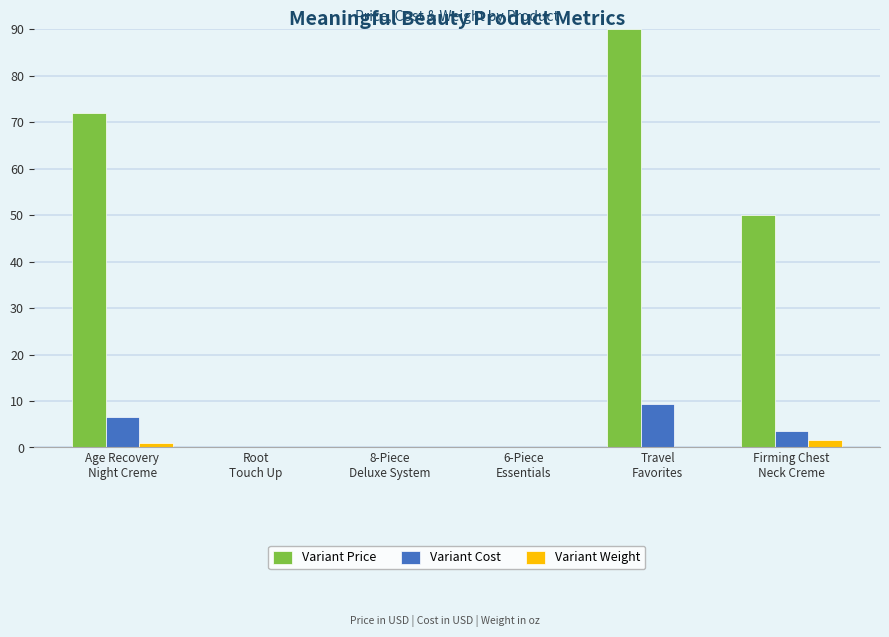

What is the maximum value shown in the chart?

90.0